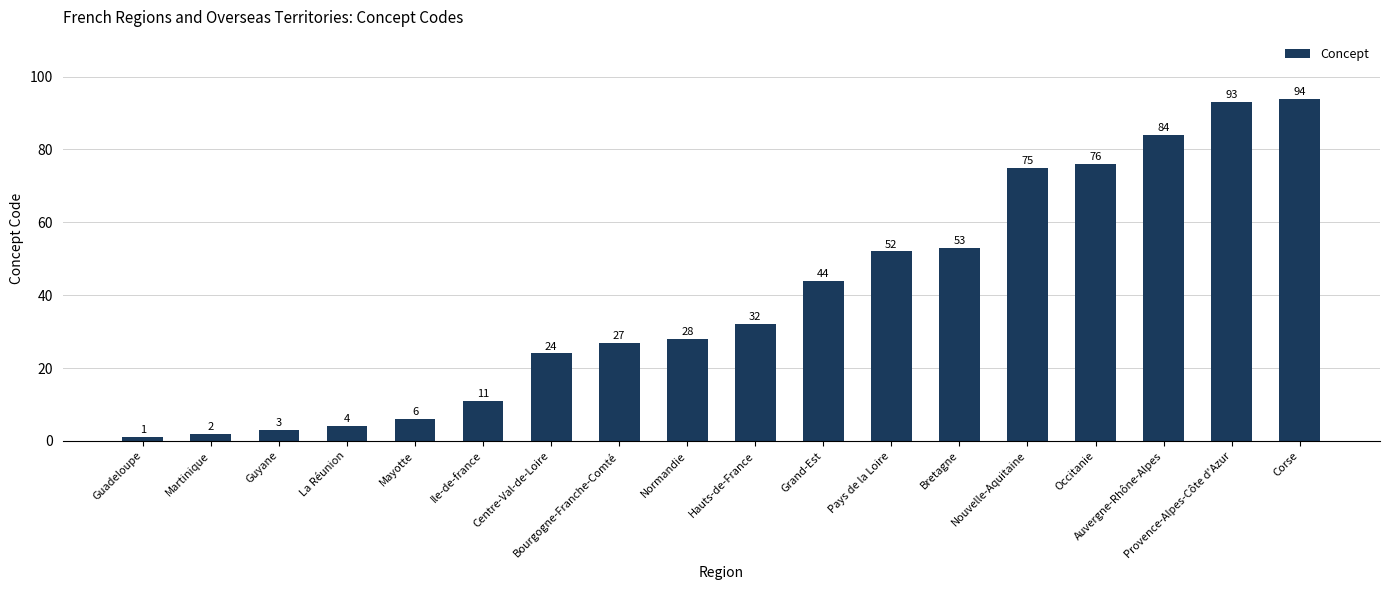

What is the change in value from Bourgogne-Franche-Comté to Hauts-de-France?

+5